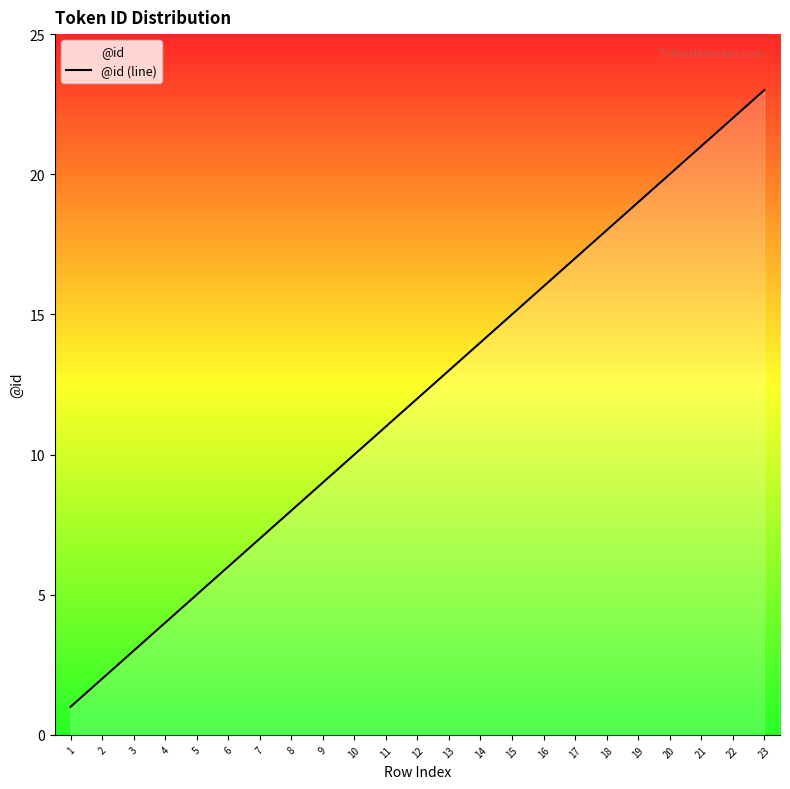

What is the average value?

12